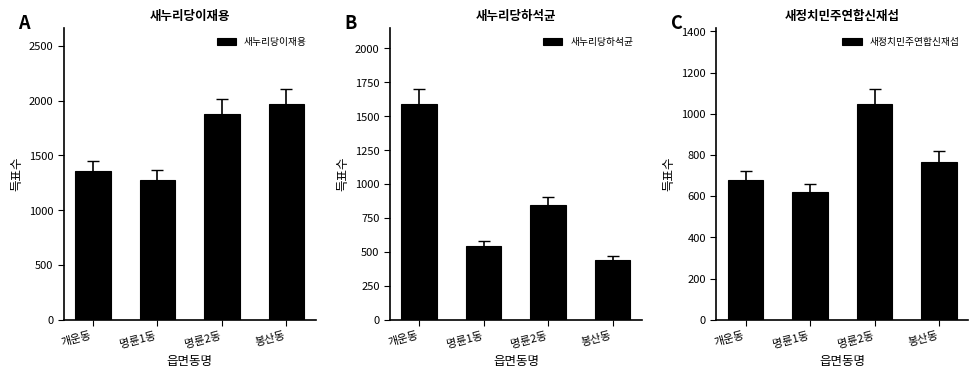

Reading right to left, what are all the values shown in this chart?

새누리당이재용: 1973	1881	1275	1355
새누리당하석균: 440	843	545	1593
새정치민주연합신재섭: 765	1049	618	677